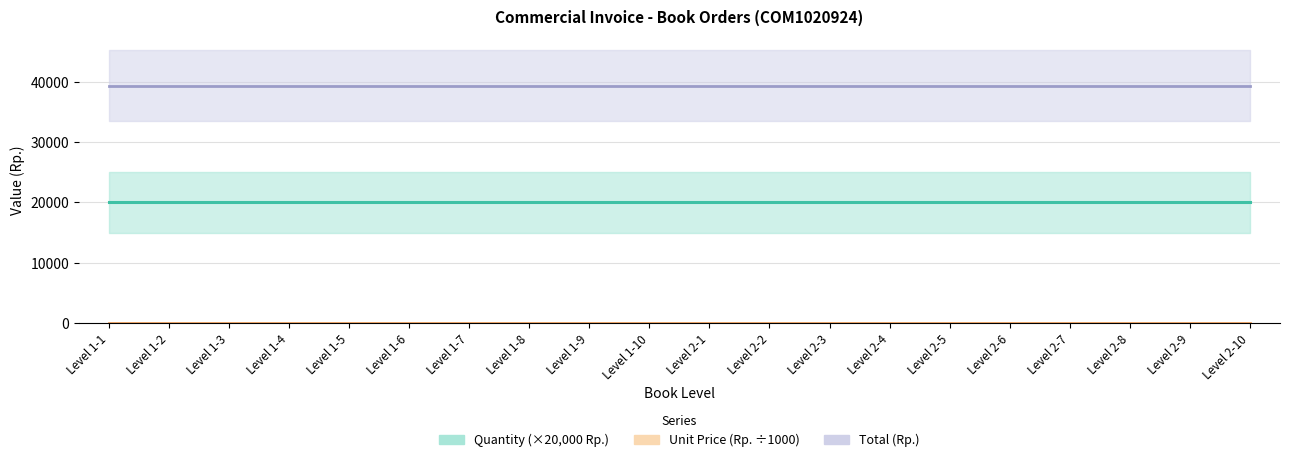

At which category is the sum across all series the highest?

Level 1-1